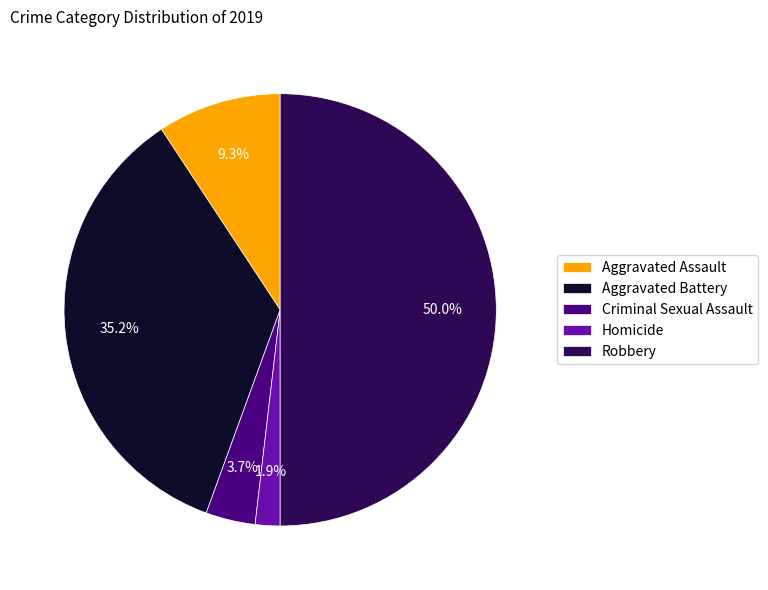

Count the number of slices in the pie.

5